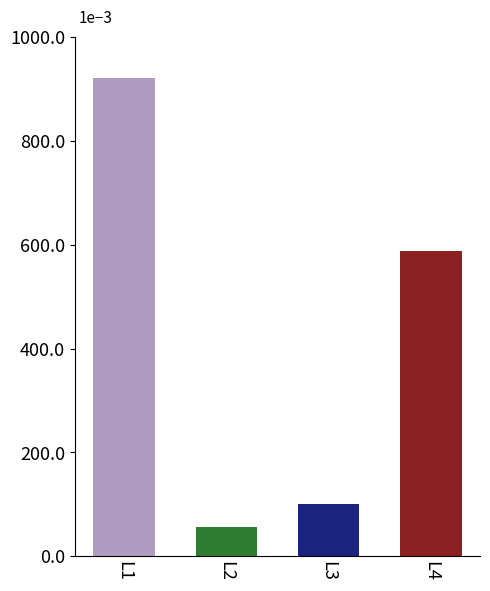

Does the chart contain any negative values?

No